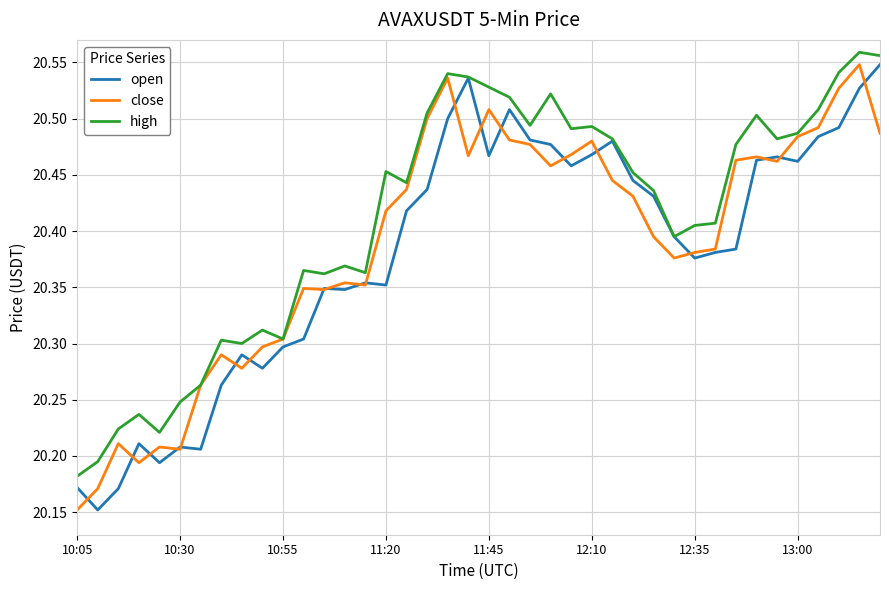

Which series has the largest total across all categories?

high